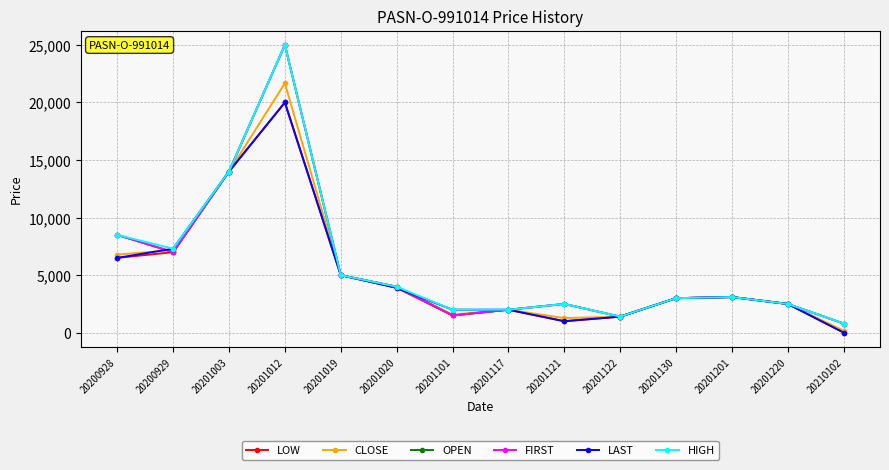

Is it true that LOW equals 1500 at 20201101?

True